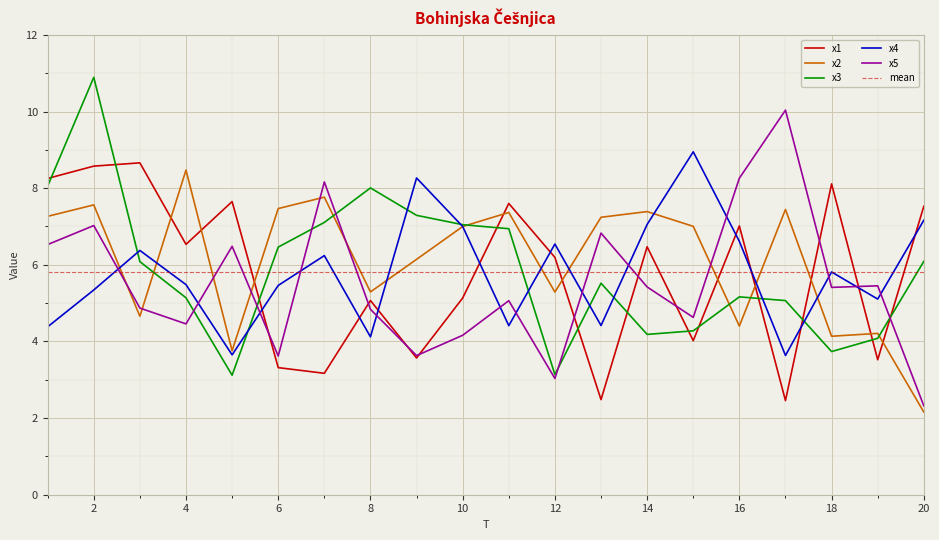

Which series has the largest range (max minus min)?

x3